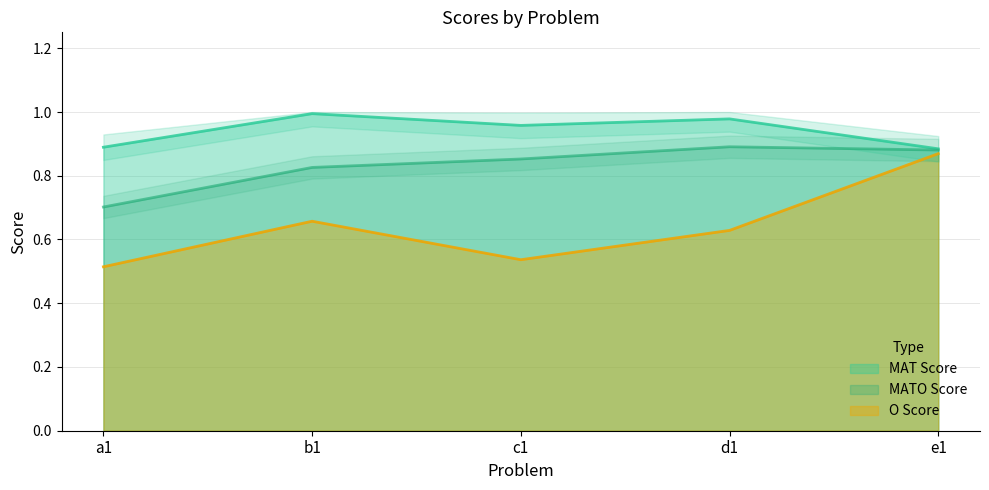

What are all the series names shown in the legend?

MAT Score, MATO Score, O Score